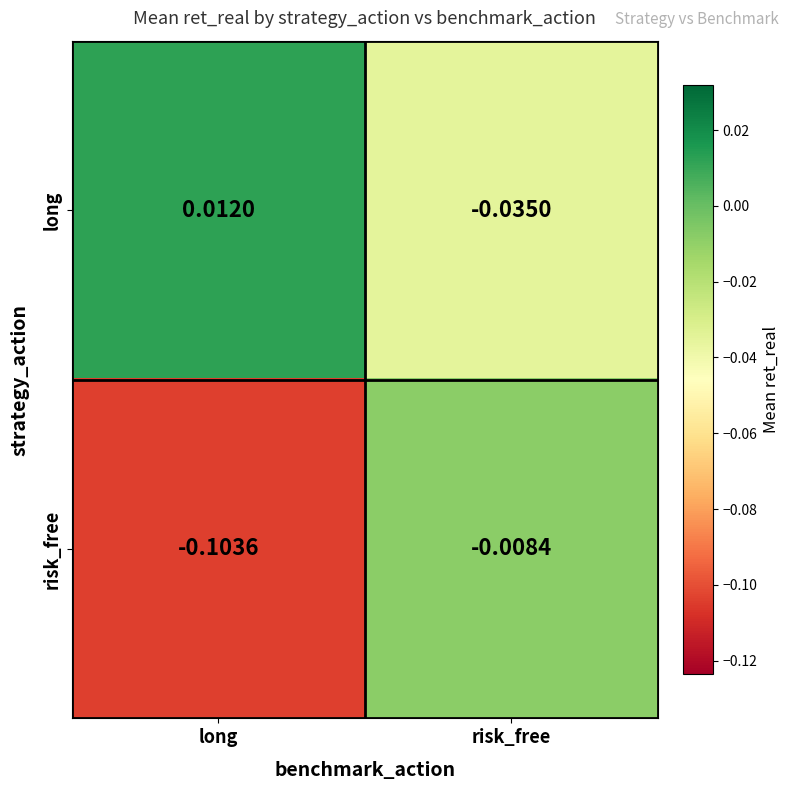

Between long and risk_free, which series saw the biggest shift?

risk_free